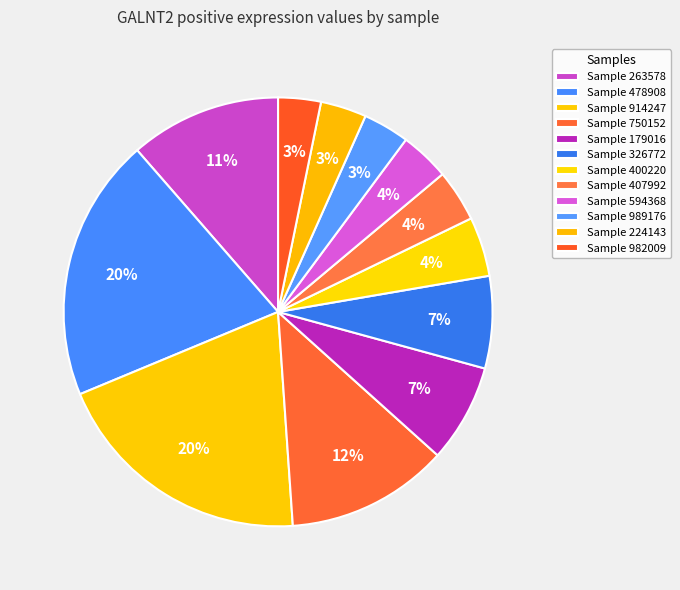

How many slices are in this pie chart?

12